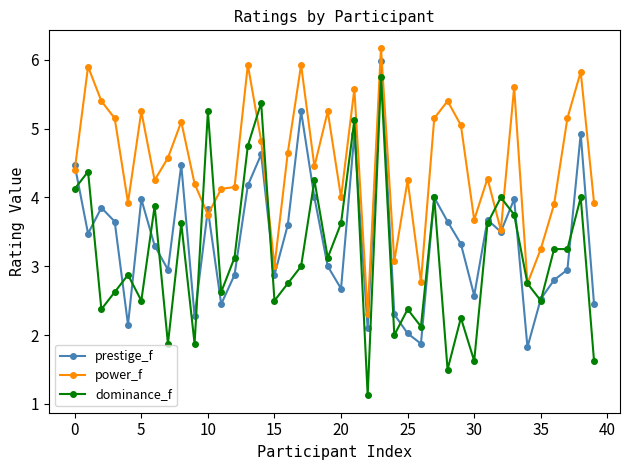

List the series in order of their overall mean, lowest first.

dominance_f, prestige_f, power_f